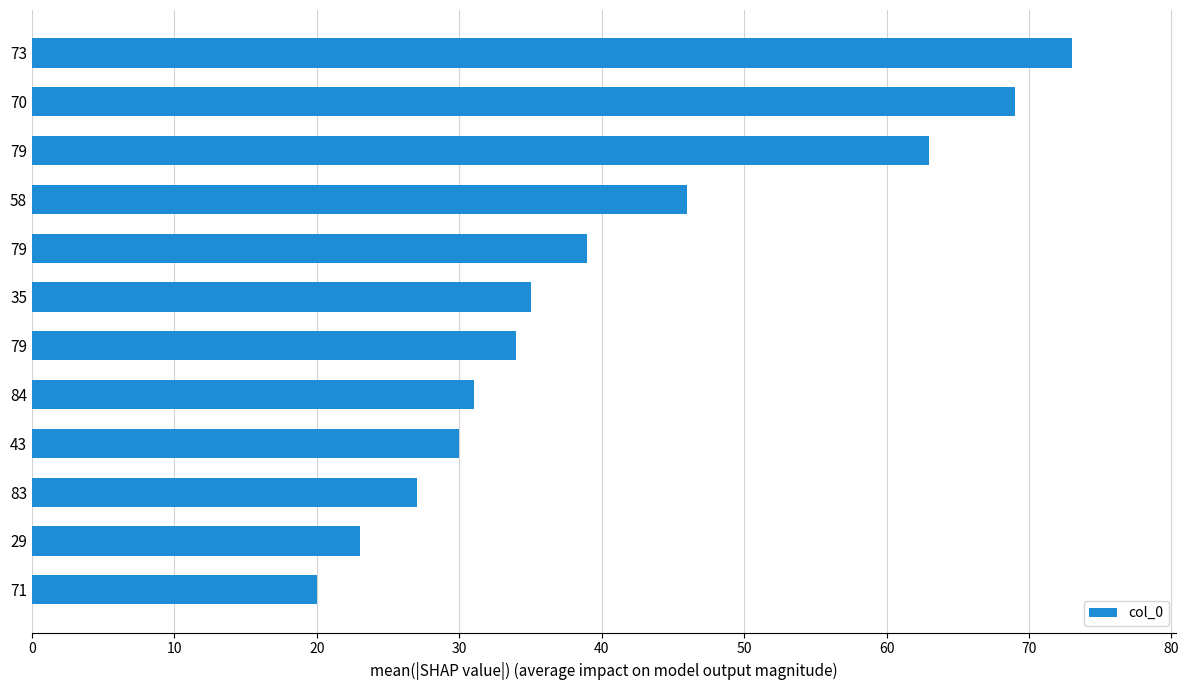

Count the number of data series in this chart.

1